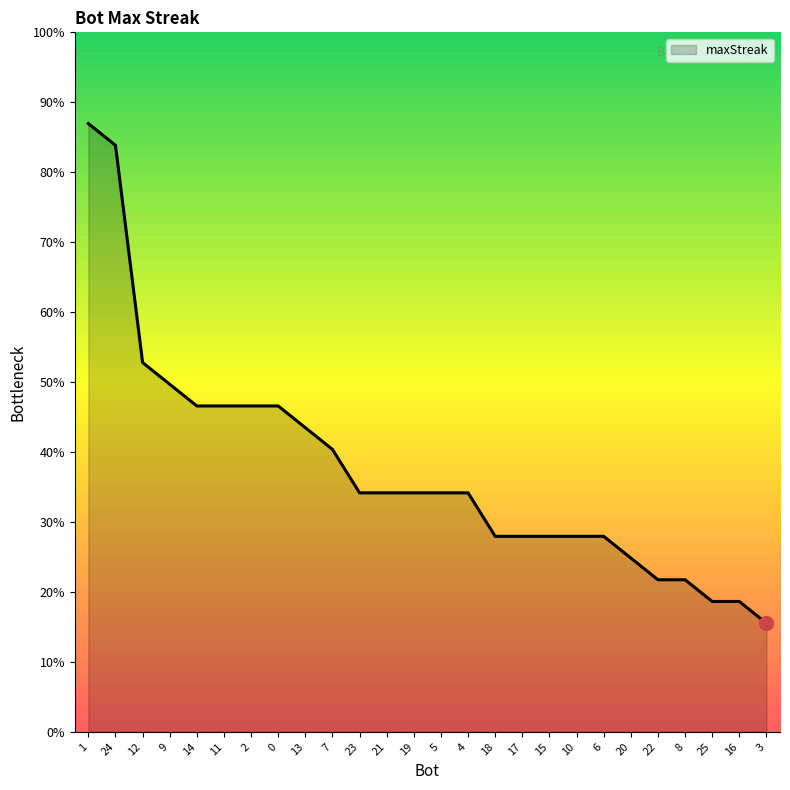

Which category has the highest value across all series?

1